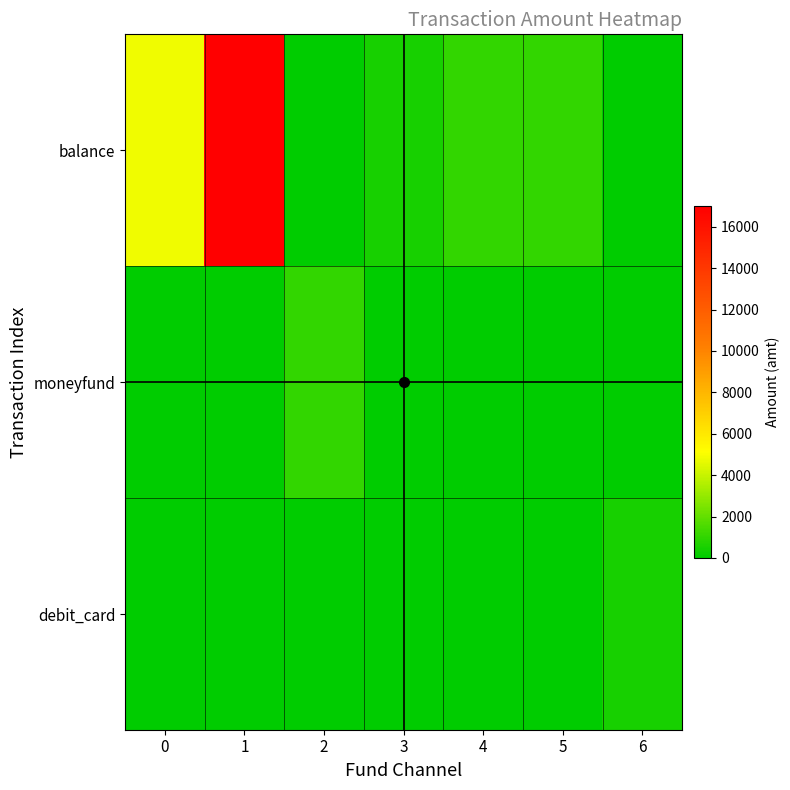

List the series in order of their peak value, highest first.

balance, moneyfund, debit_card